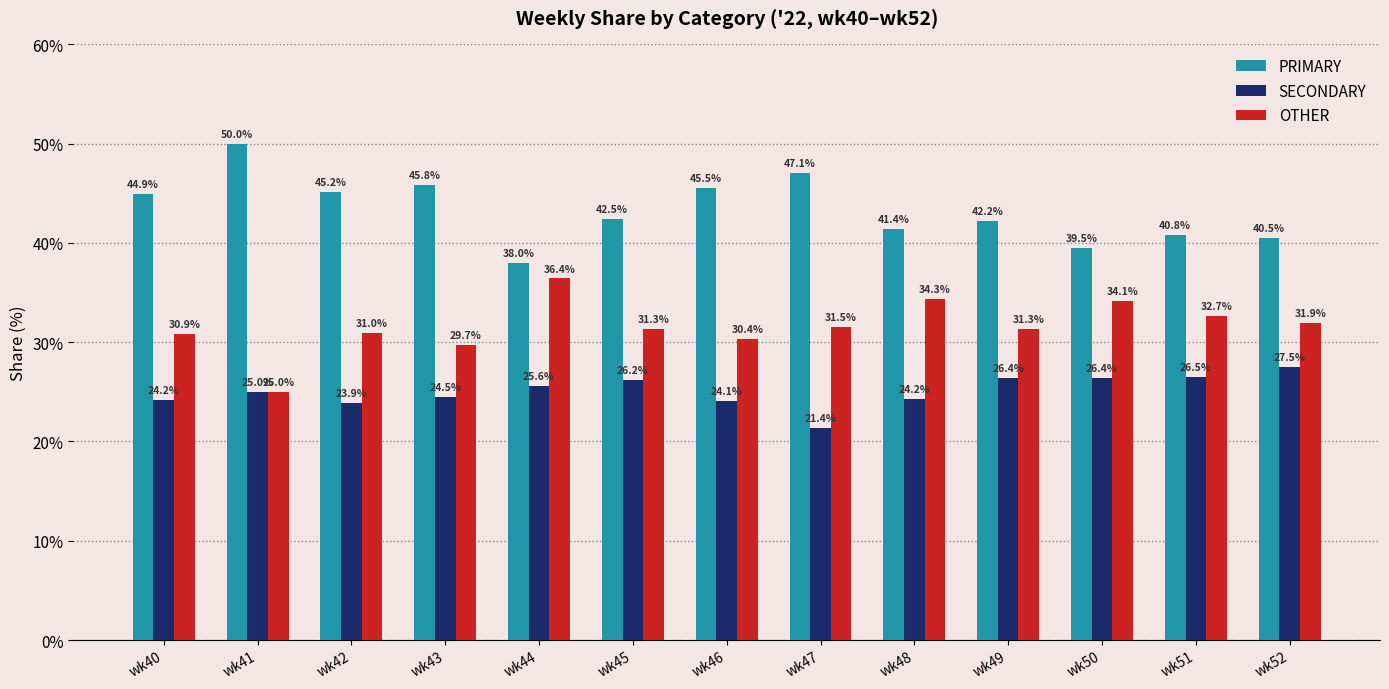

Where does the PRIMARY series first go above 42?

wk40